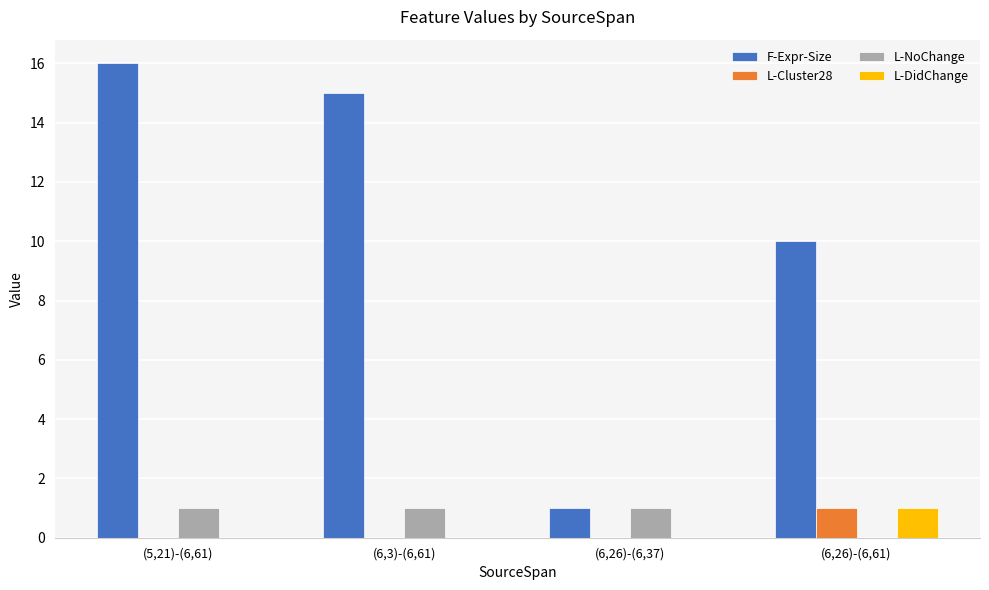

Are the bars horizontal?

No